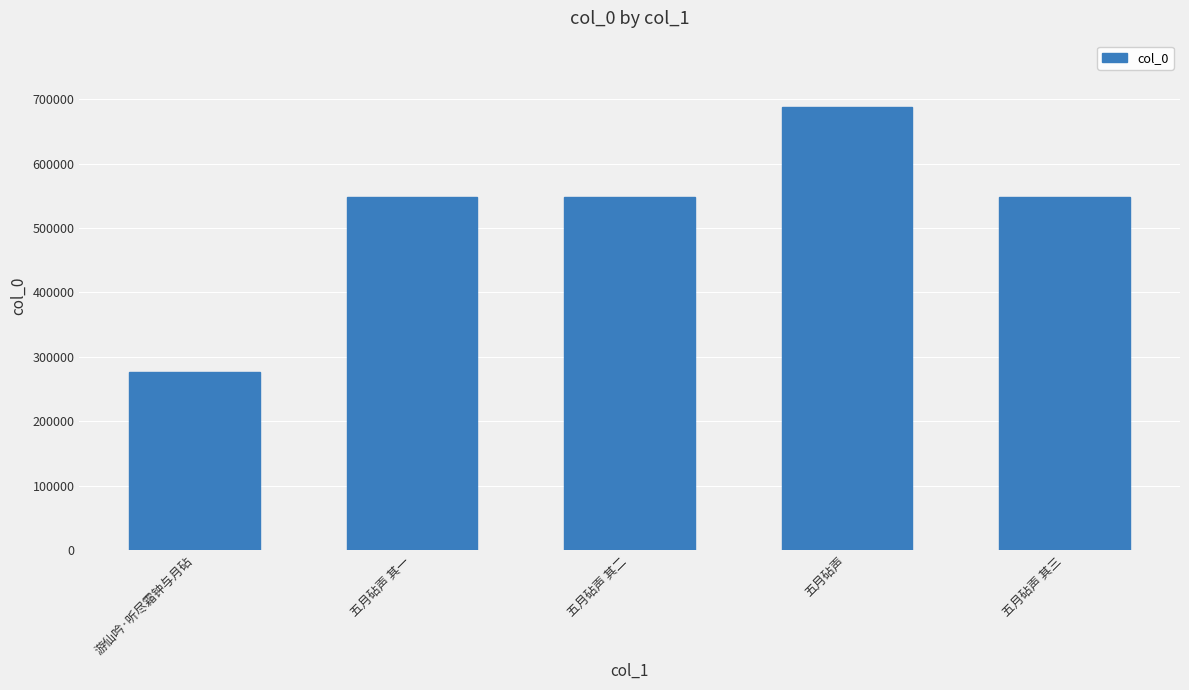

Which has a higher value, 五月砧声 or 游仙吟·听尽霜钟与月砧?

五月砧声